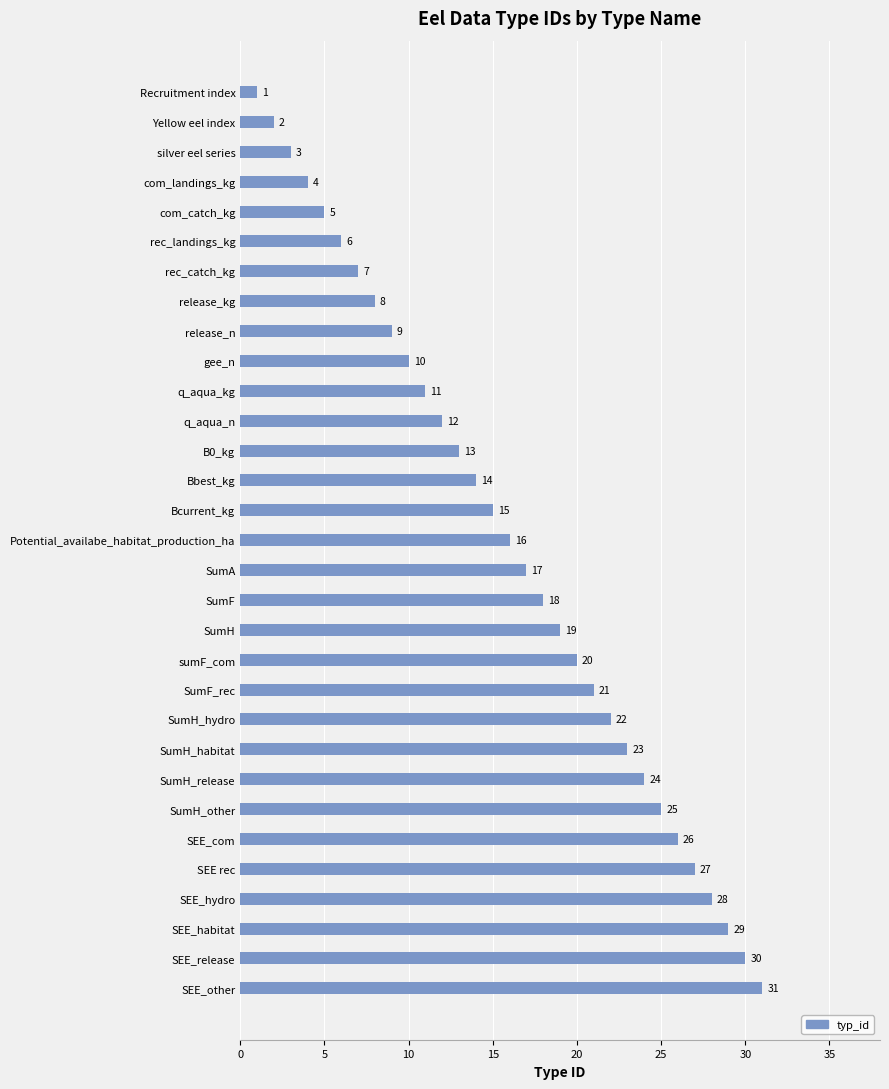

Between SumH_other and Recruitment index, which is larger?

SumH_other